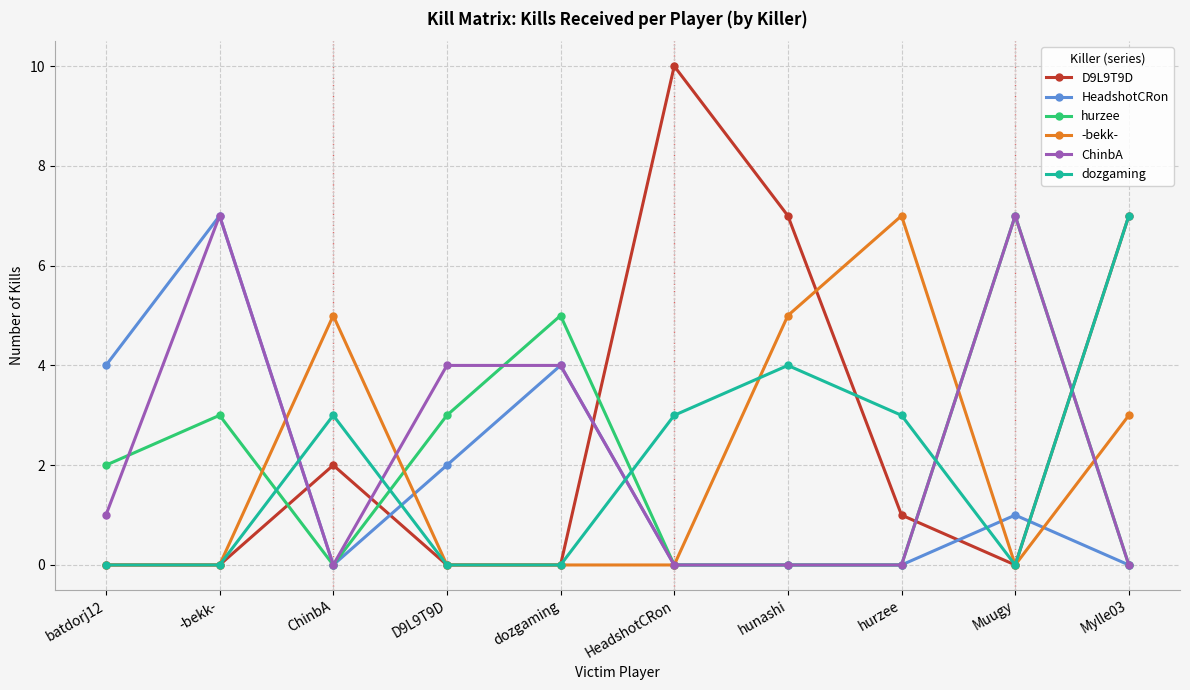

What position from the left is D9L9T9D?

4